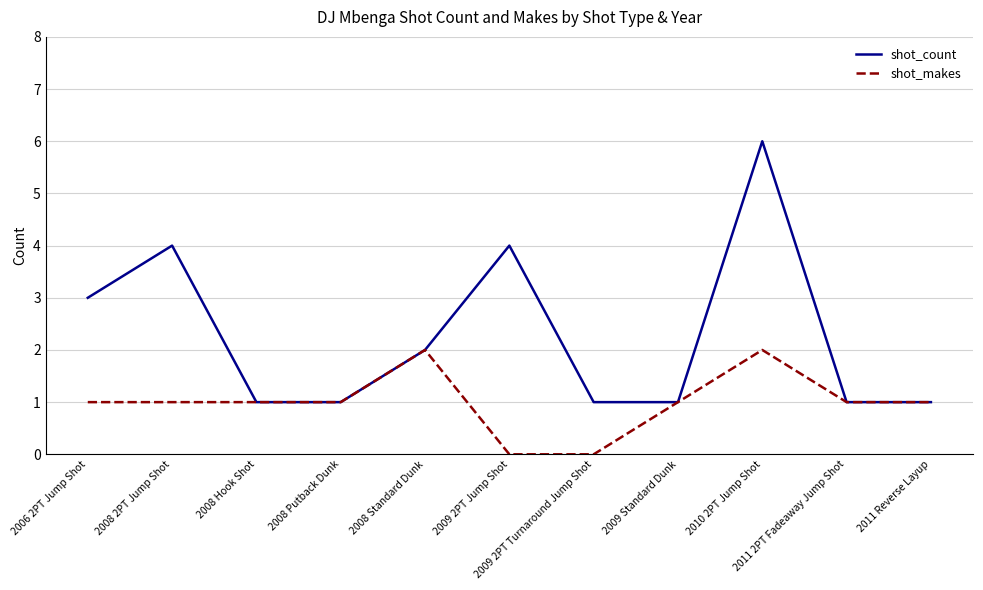

What position from the left is 2010 2PT Jump Shot?

9